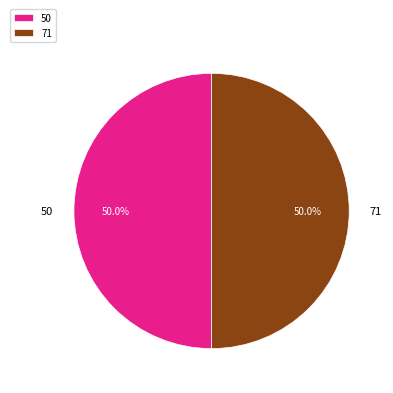

To the nearest percent, what is the difference between the largest and smallest slice percentages?

0%